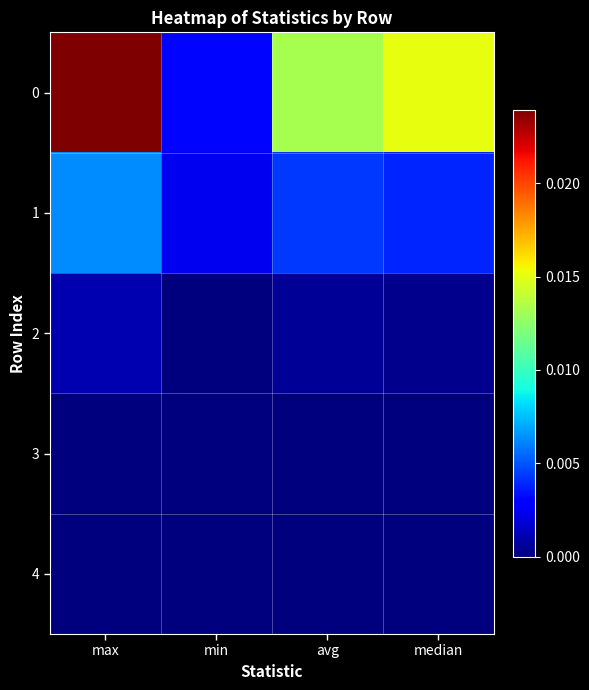

Rank the series at max from lowest to highest value.

3, 4, 2, 1, 0